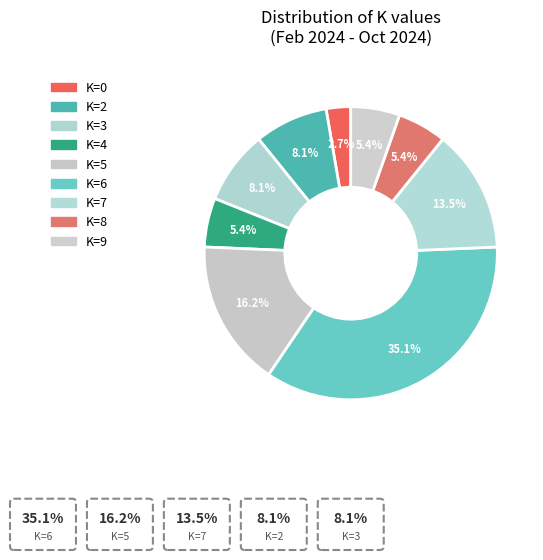

What is the smallest slice in the pie chart?

K=0